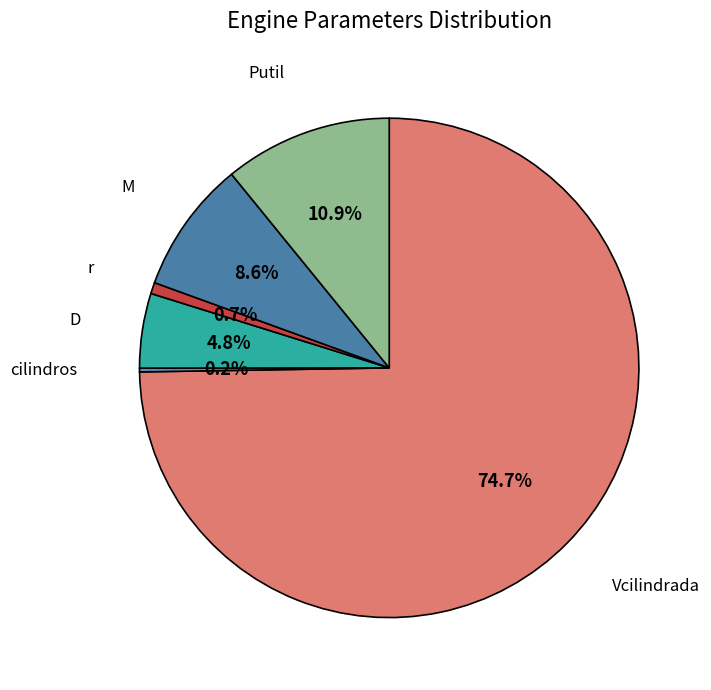

Which has a higher value, Vcilindrada or M?

Vcilindrada